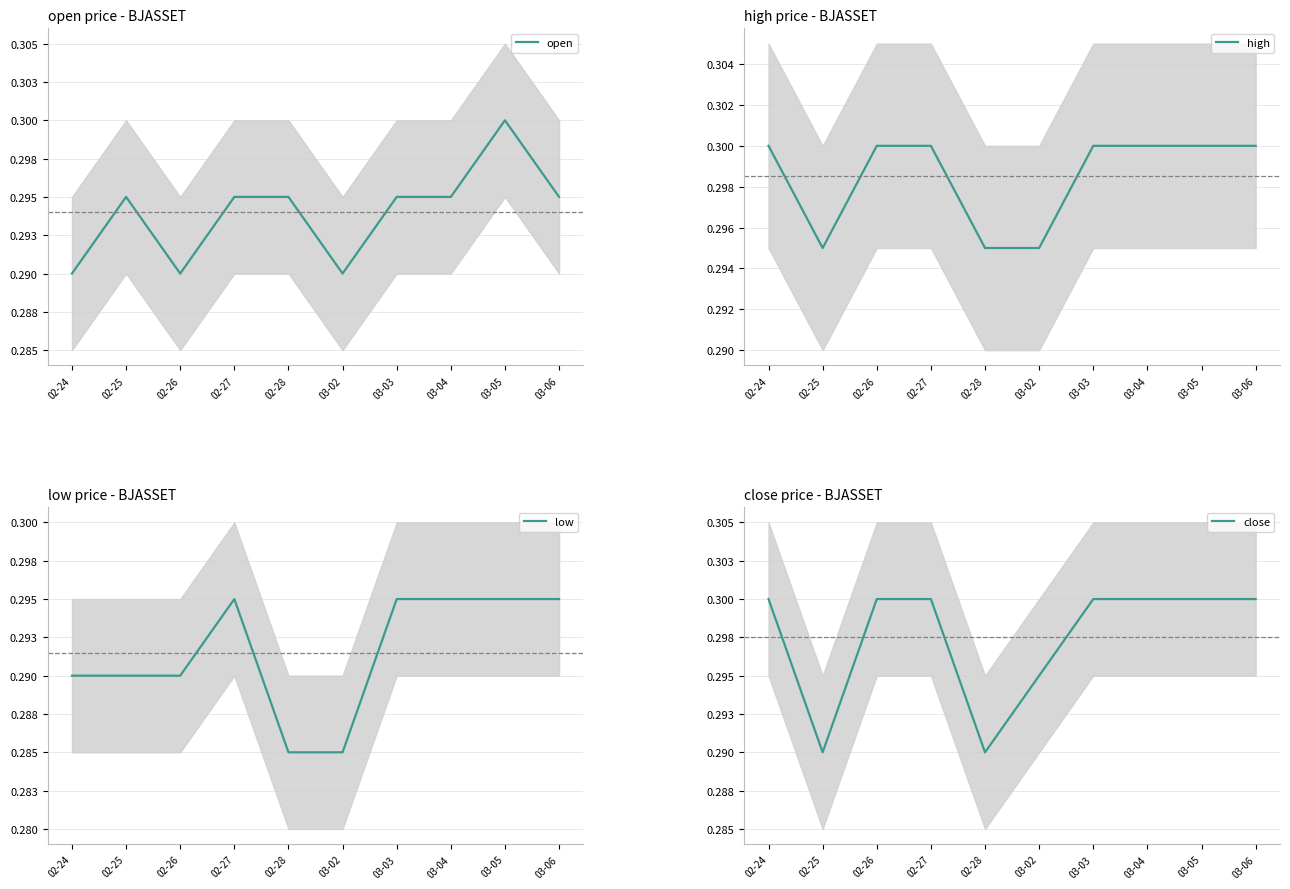

What is the sum of the low values at 03-06 and 03-02?

0.6